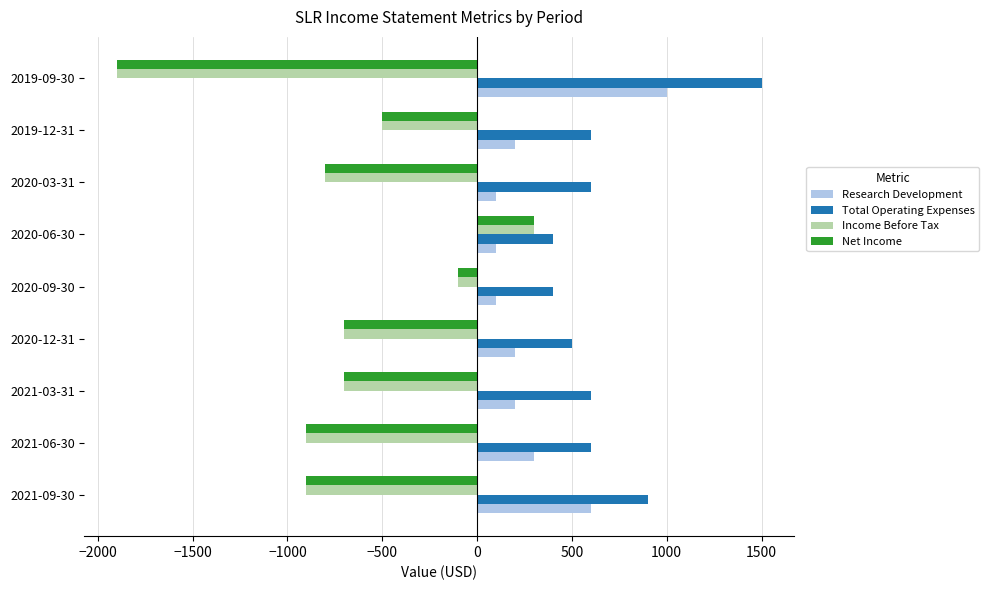

What is the difference between the highest and lowest values at 2020-03-31?

1400